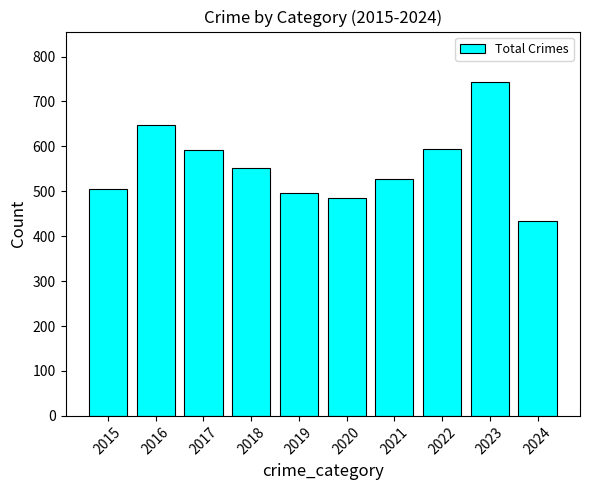

How many categories are shown in the chart?

10